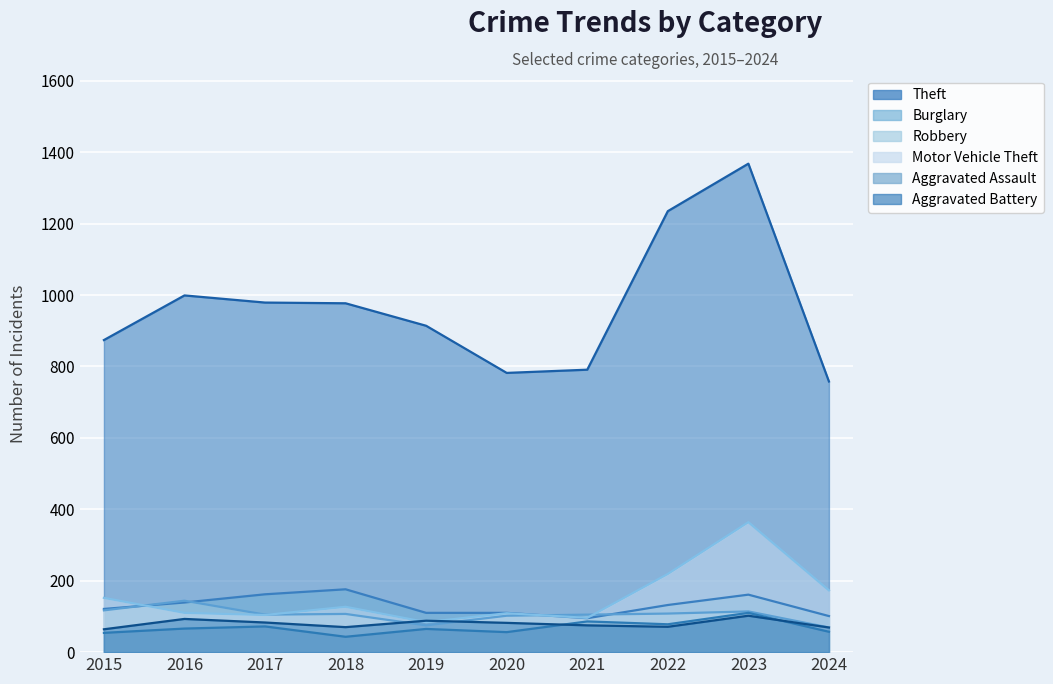

How many values in the Aggravated Battery series are below 82?

5